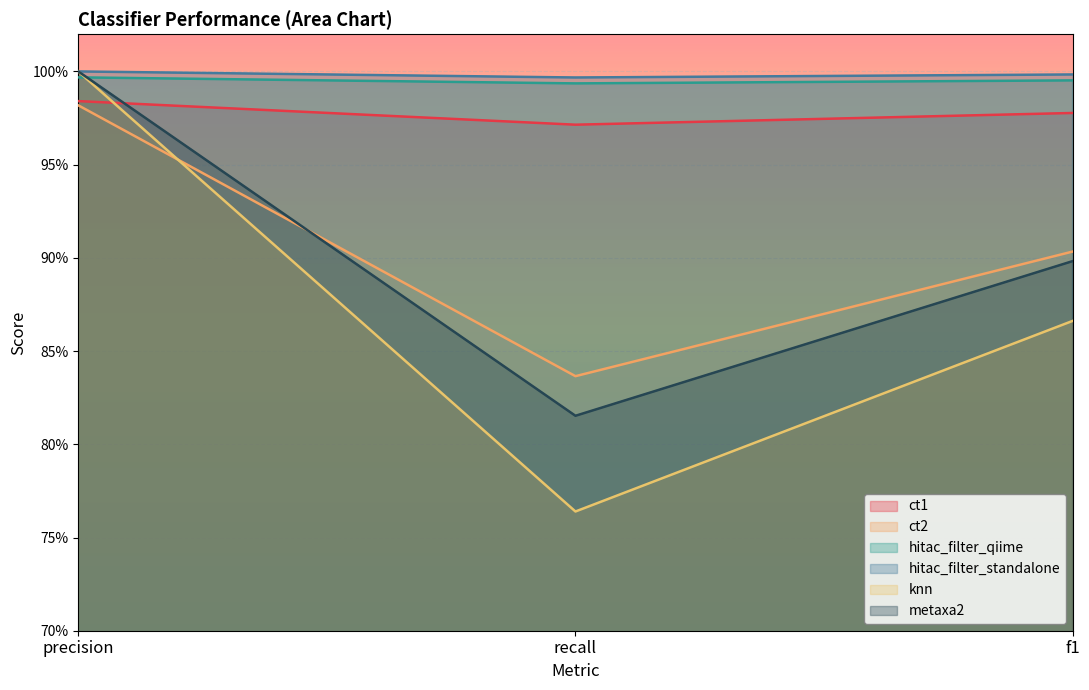

At recall, list the series in order from largest to smallest.

hitac_filter_standalone, hitac_filter_qiime, ct1, ct2, metaxa2, knn